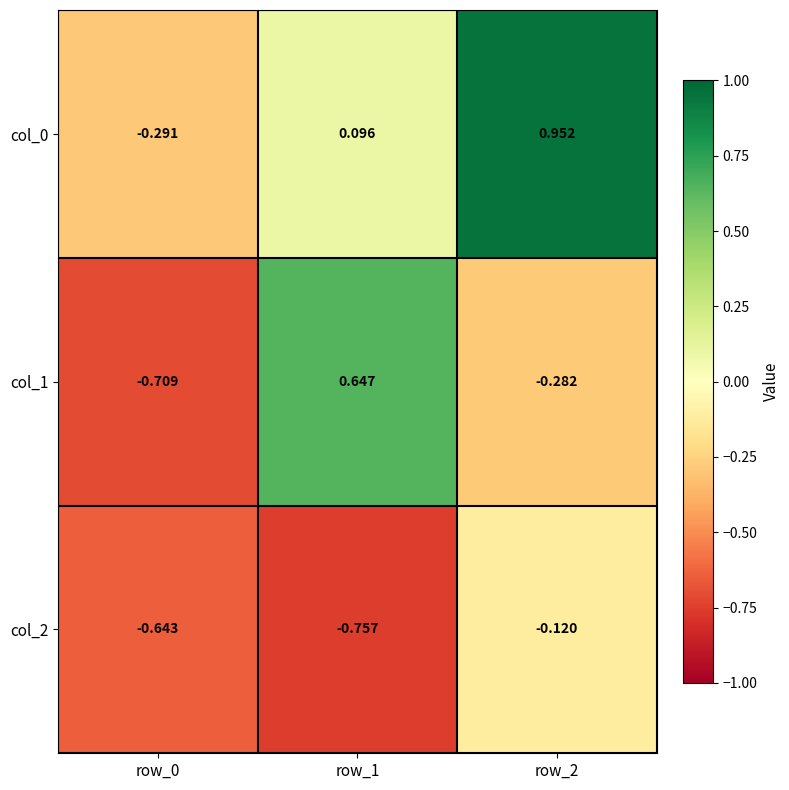

Is the value of col_0 at row_2 greater than the value of col_2 at row_1?

Yes